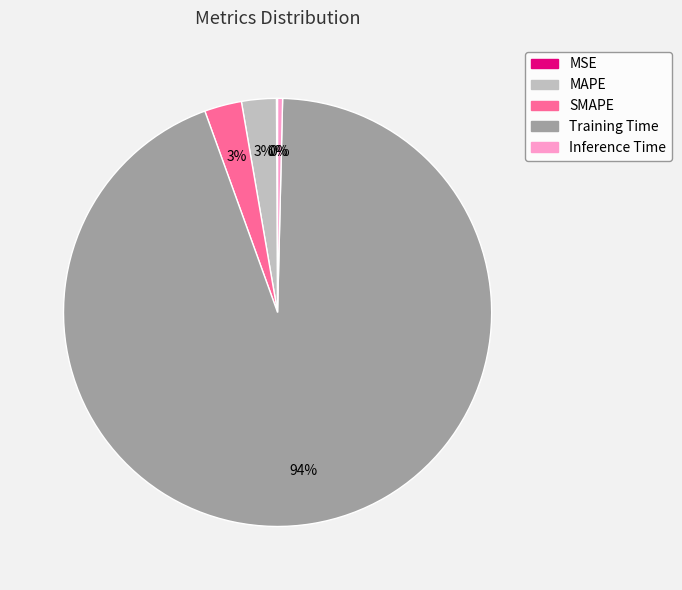

To the nearest percent, what is the average slice percentage?

20%